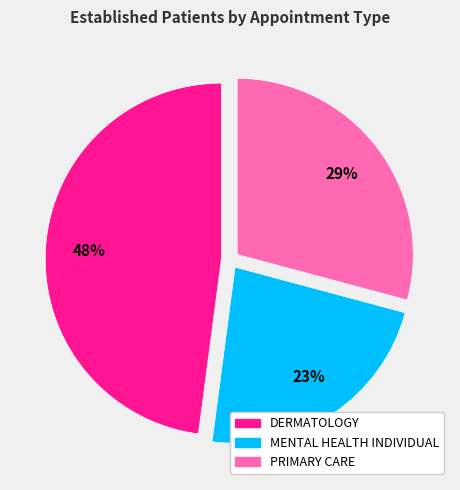

Is there a majority slice in this chart?

No